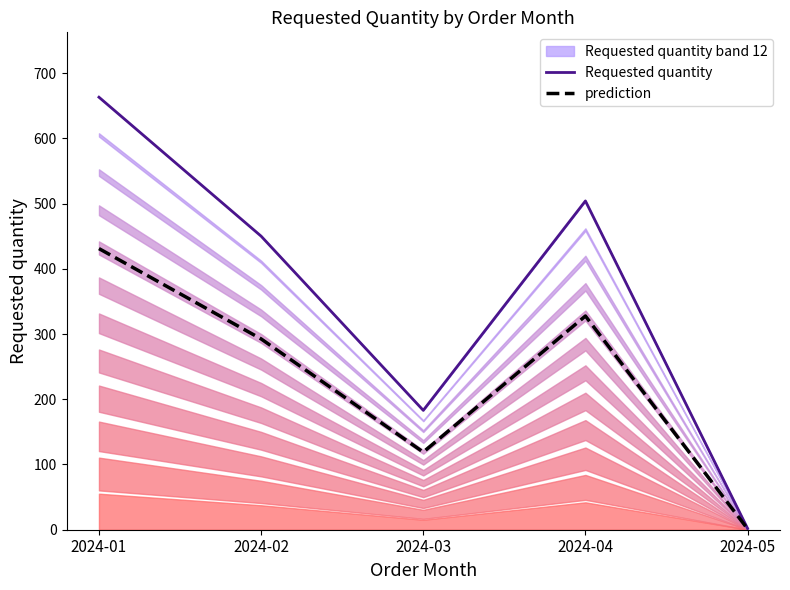

What is the spread (max minus min) of values at 2024-02?

157.5